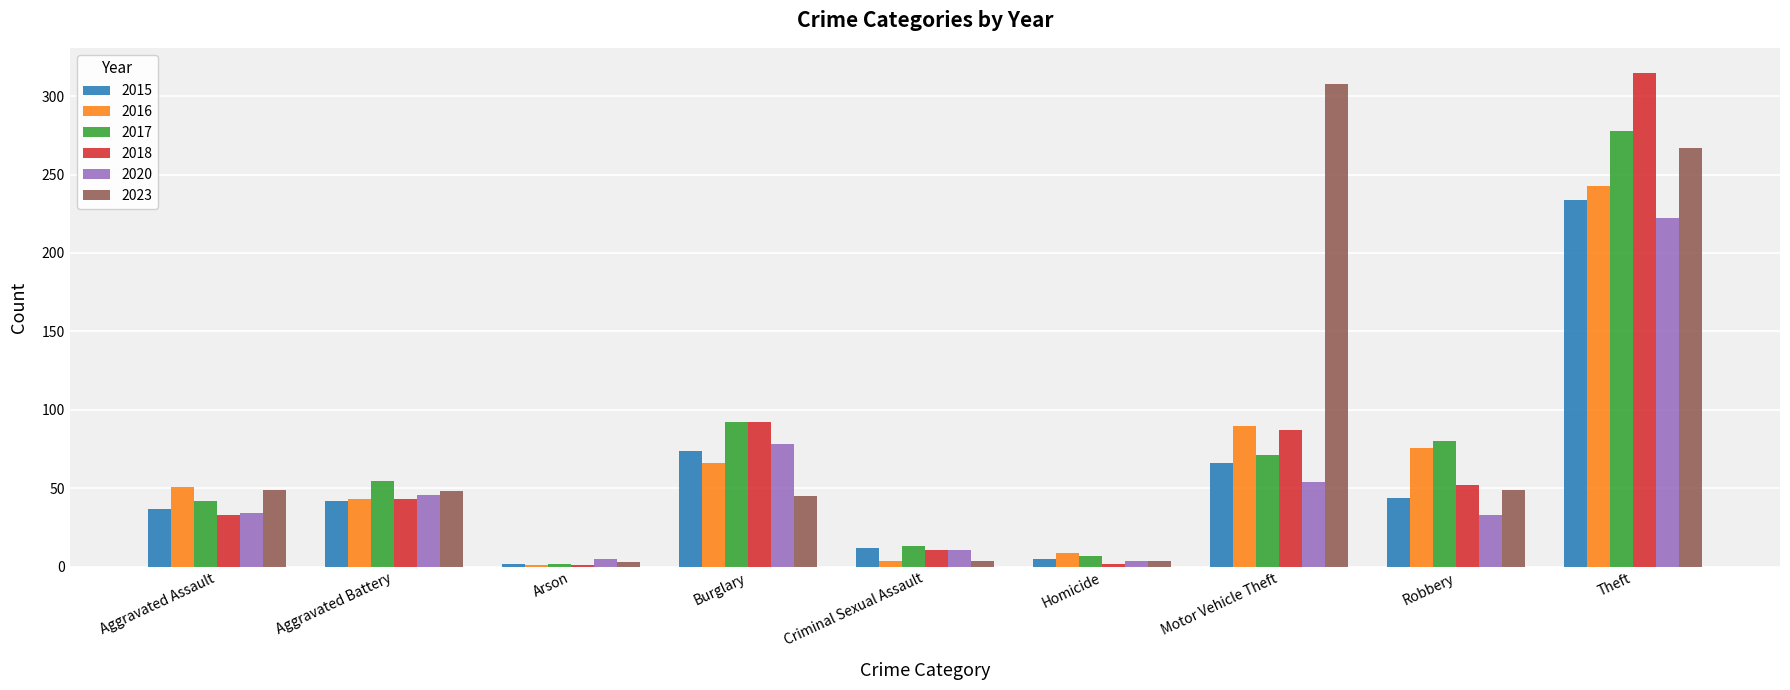

Count the number of categories in the chart.

9